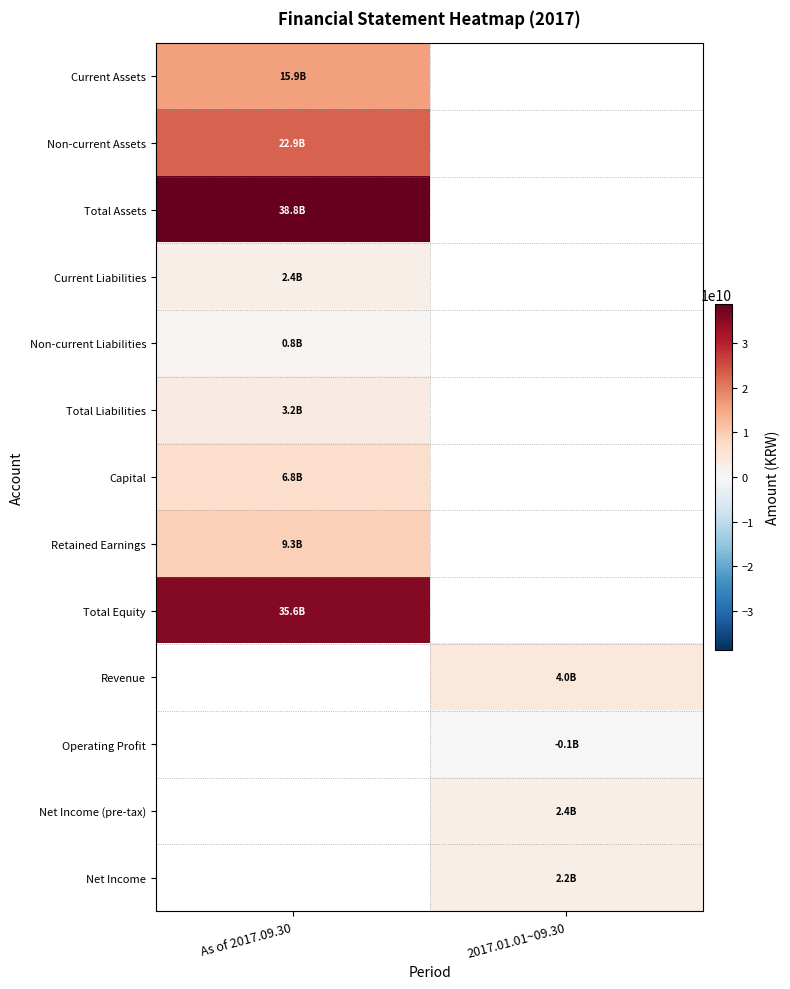

Which label corresponds to the largest value in the chart?

As of 2017.09.30